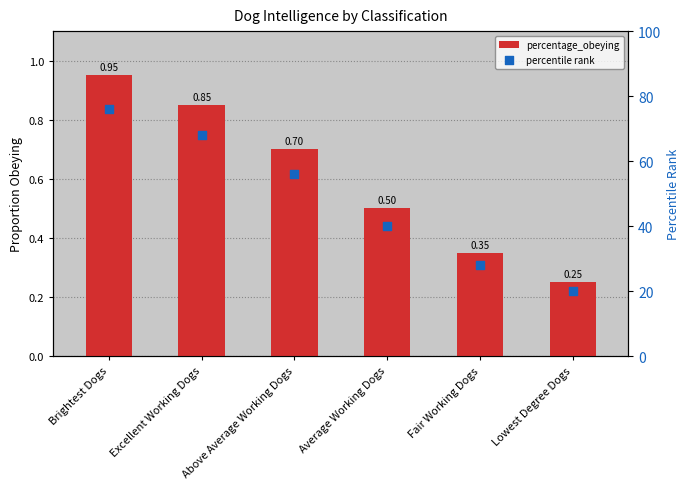

Is the value of percentile rank at Average Working Dogs greater than the value of percentage_obeying at Lowest Degree Dogs?

Yes